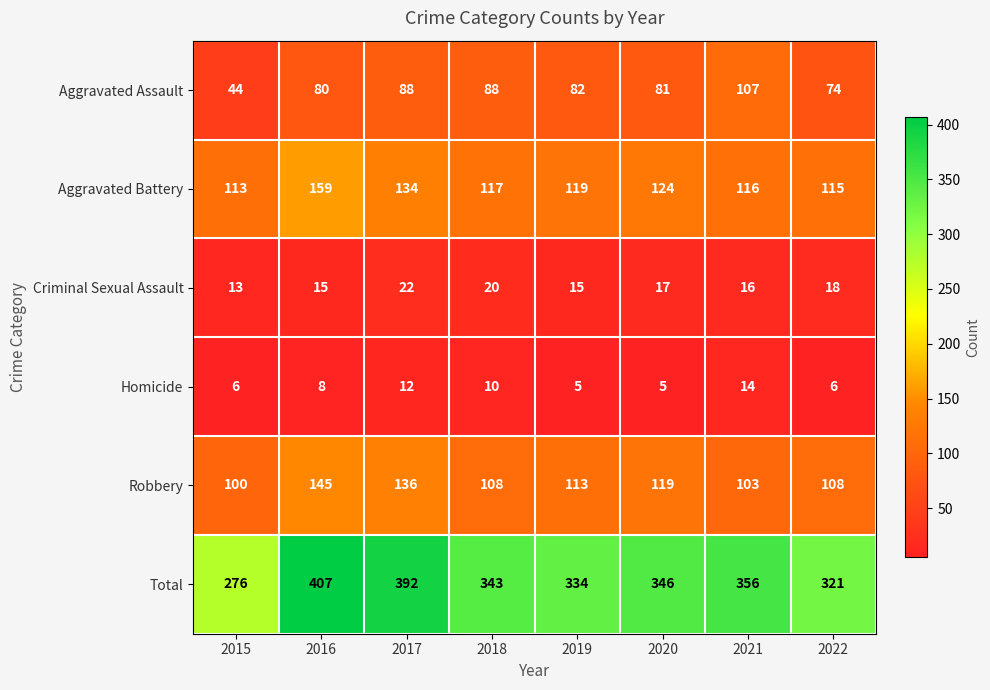

At 2017, list the series in order from smallest to largest.

Homicide, Criminal Sexual Assault, Aggravated Assault, Aggravated Battery, Robbery, Total